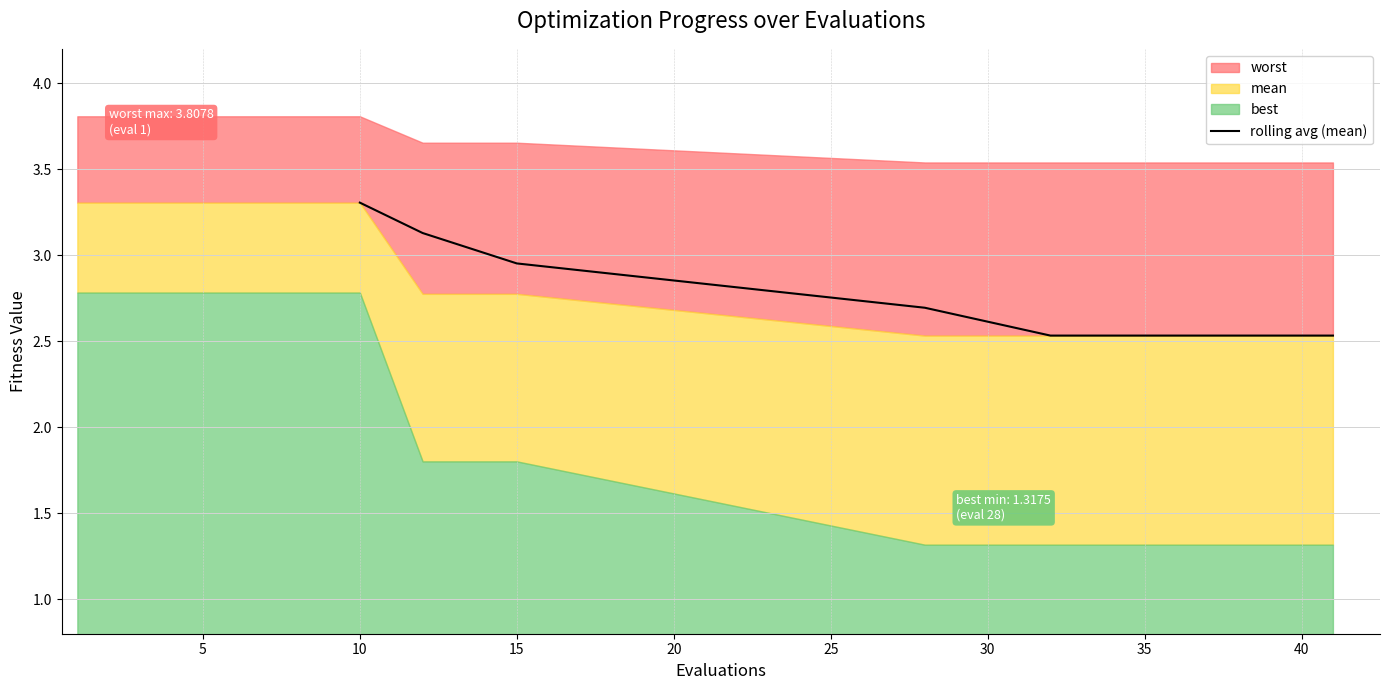

True or false: the data has more than 2 interior local peaks.

False